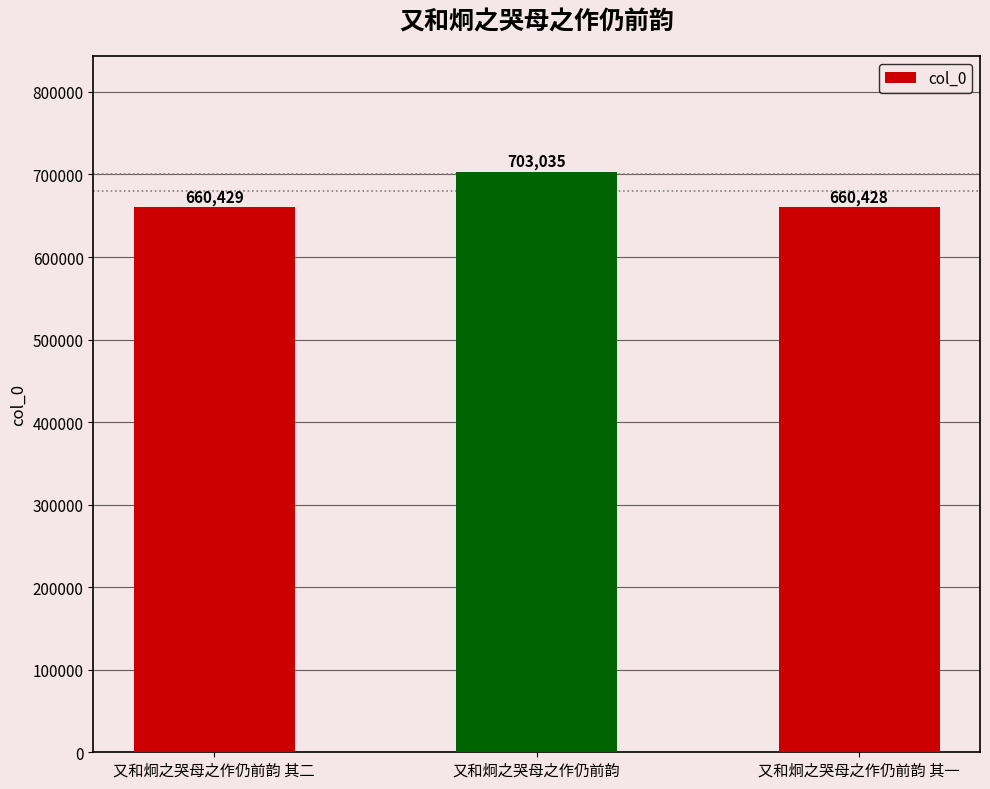

What is the maximum value shown in the chart?

703035